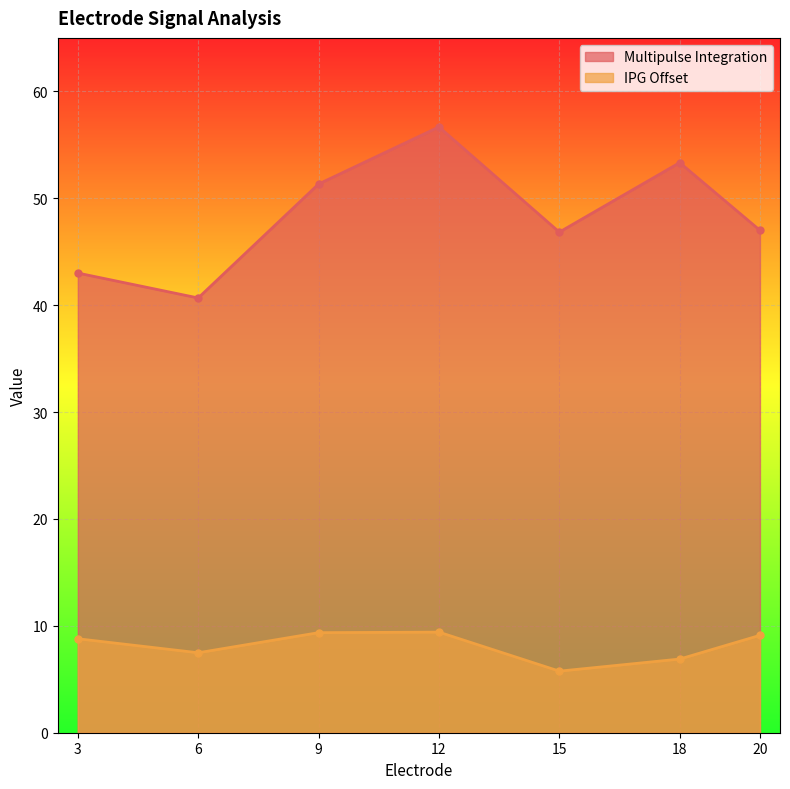

What is the sum of the IPG Offset values at 18 and 6?

14.4